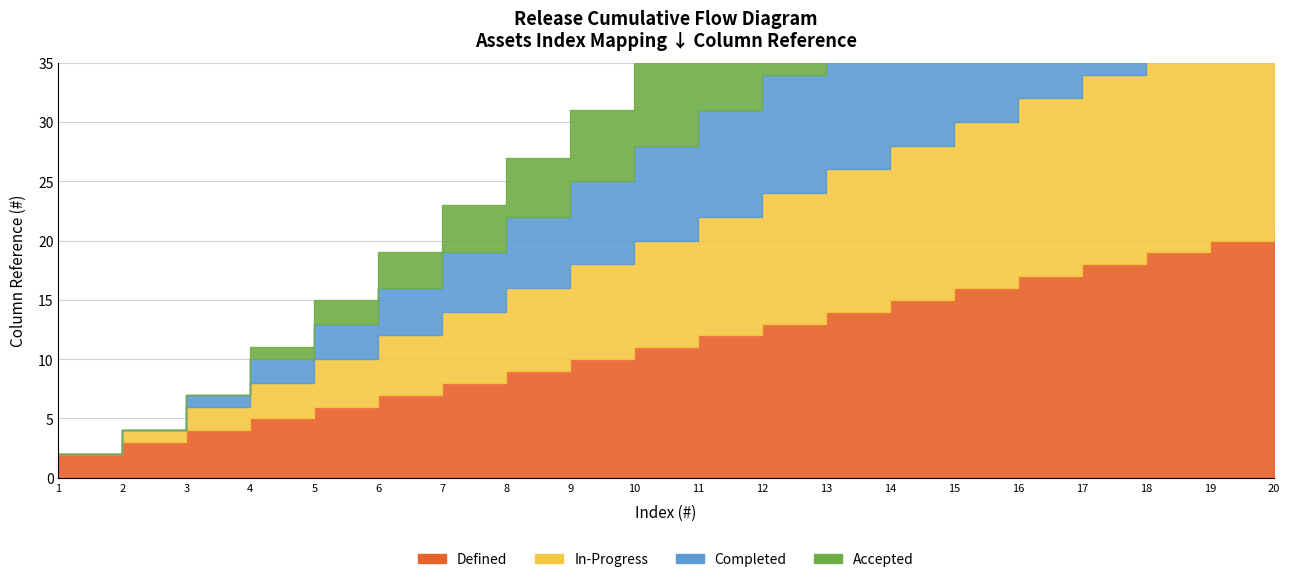

Is the value of In-Progress at 2 greater than the value of Defined at 8?

No